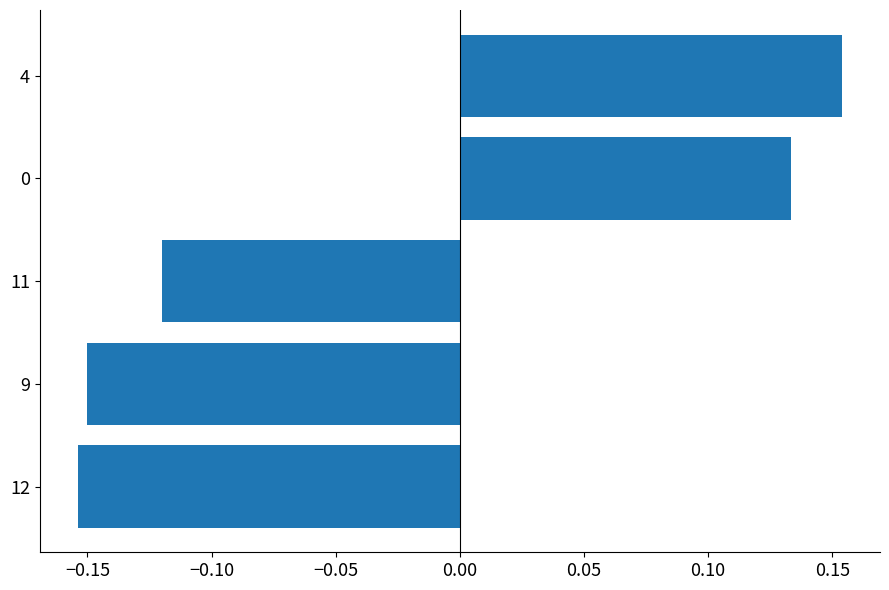

Rank the categories by value from lowest to highest.

12, 9, 11, 0, 4